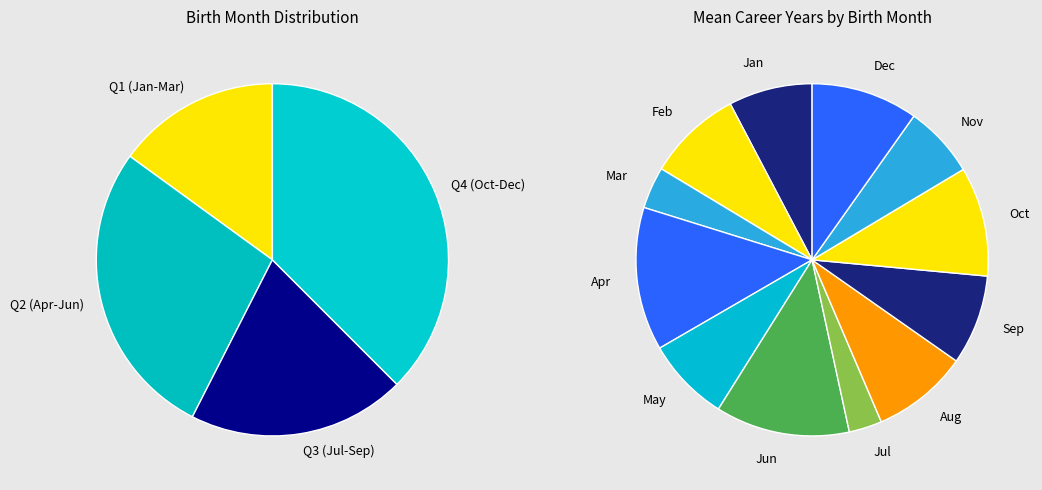

How many segments does this pie chart have?

12